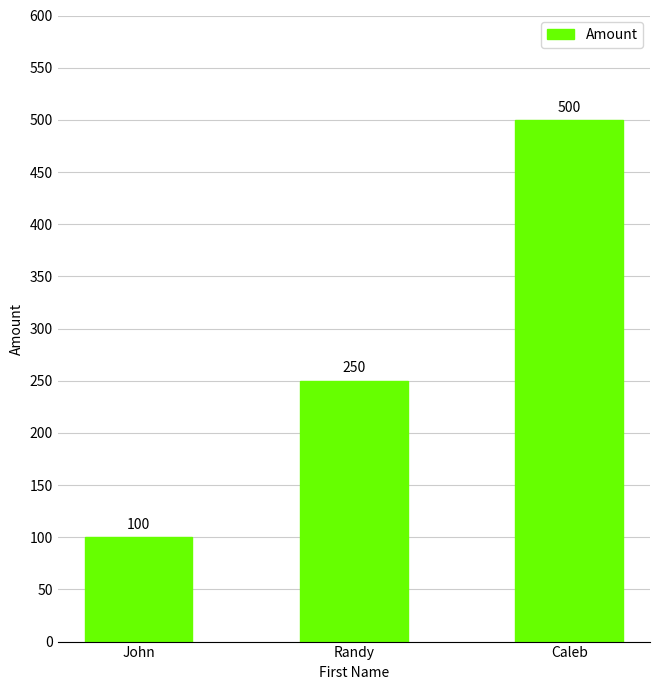

Between Randy and Caleb, which is larger?

Caleb